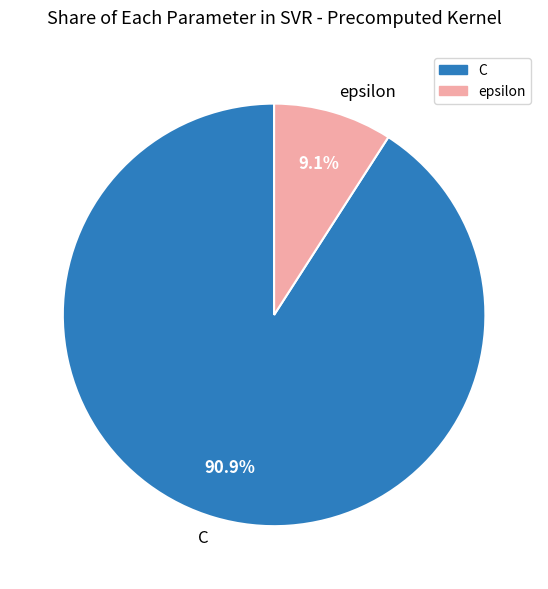

Does C represent more than half of the total?

Yes